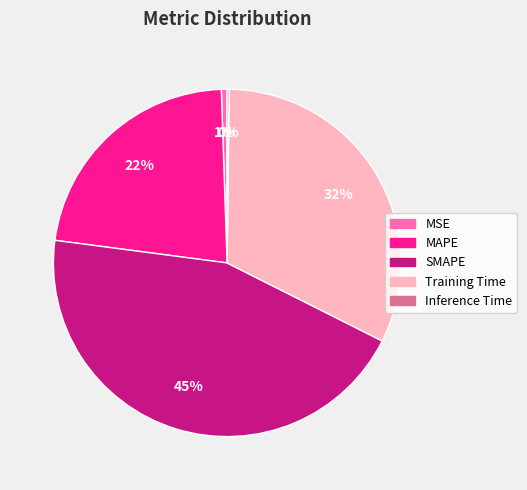

Which has a higher value, Training Time or MSE?

Training Time